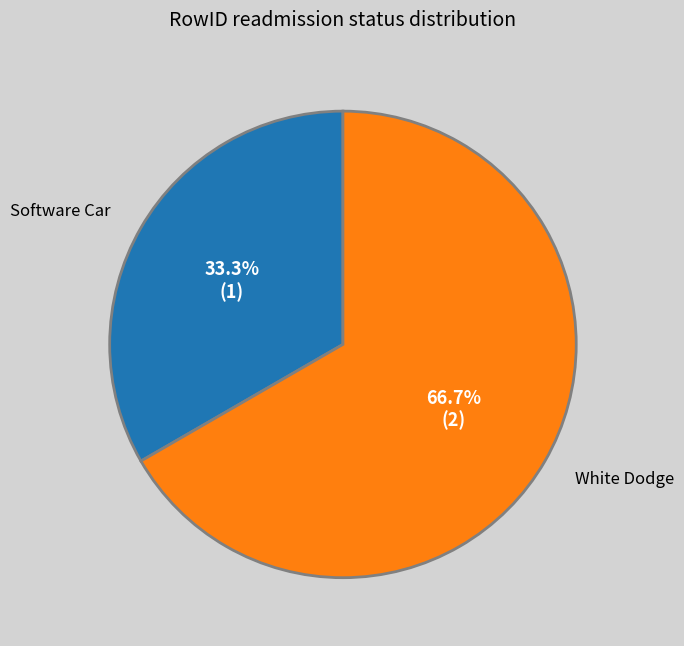

Does White Dodge account for over 50% of the chart?

Yes